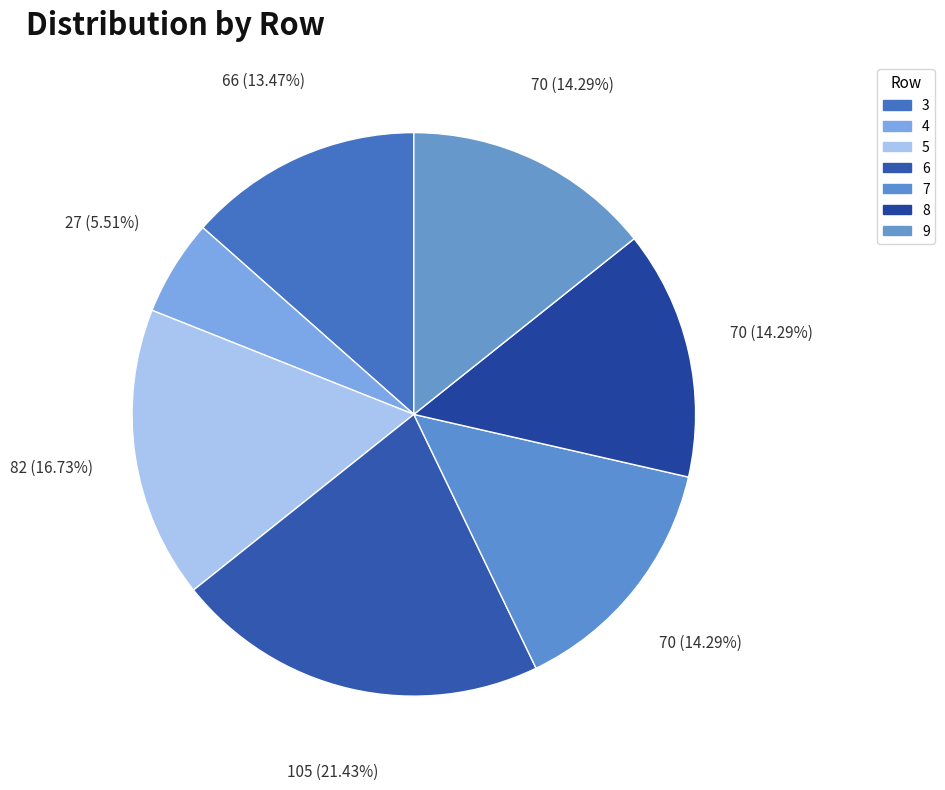

Is there a majority slice in this chart?

No